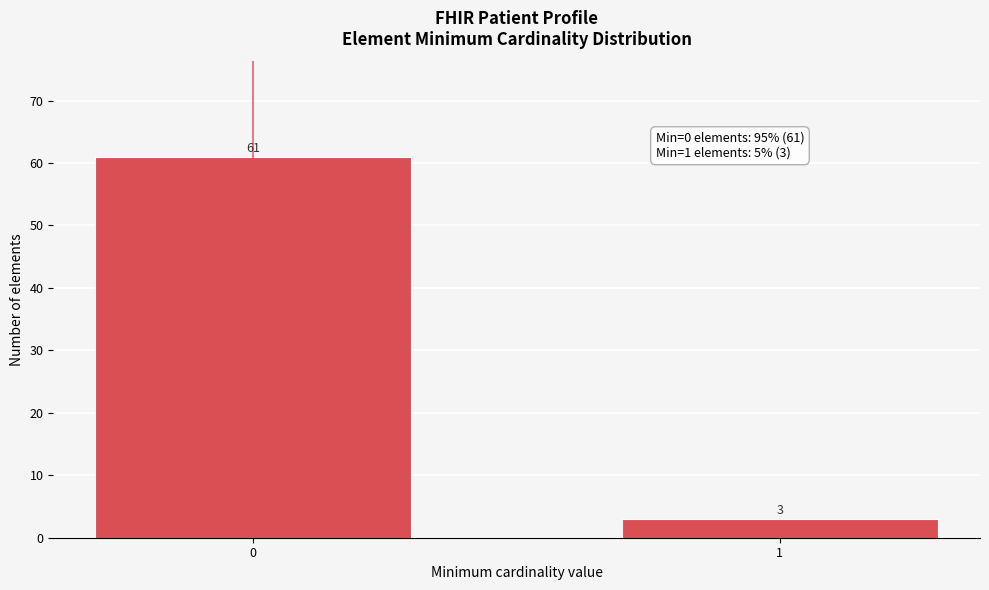

Reading right to left, what are all the values shown in this chart?

1=3	0=61